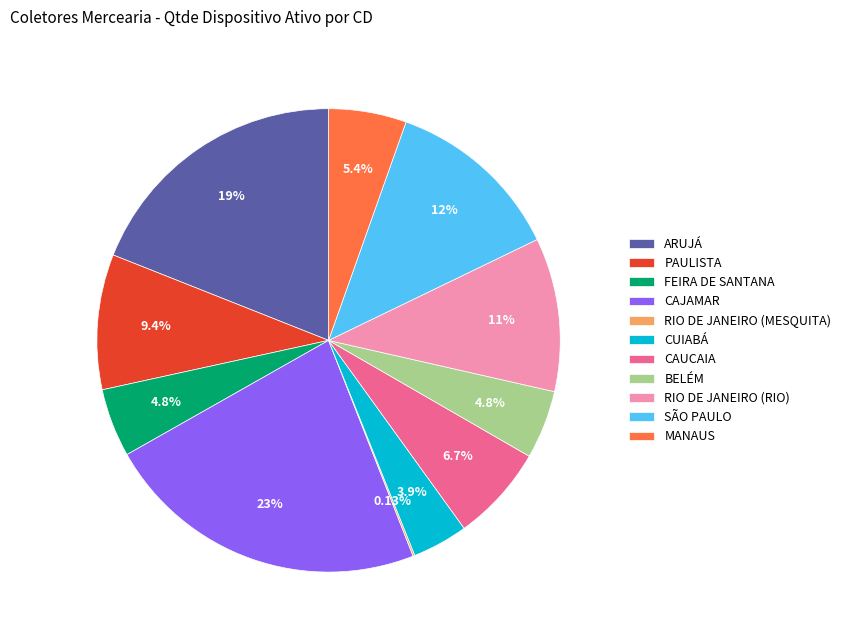

Which category has the biggest portion of the pie?

CAJAMAR